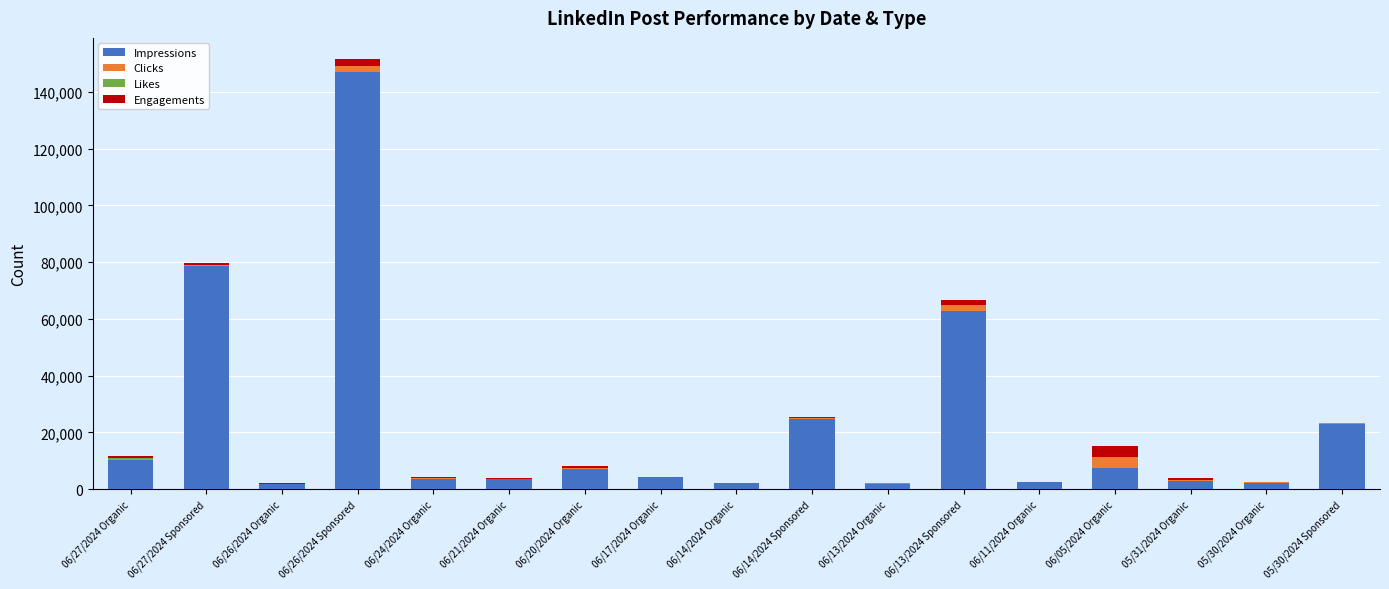

What is the highest value of the Impressions series?

147007